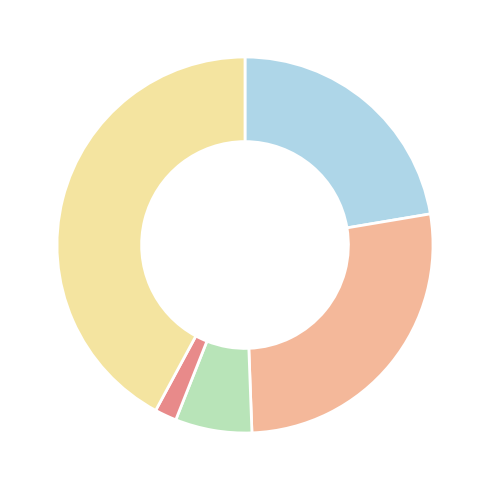

Is there a majority slice in this chart?

No